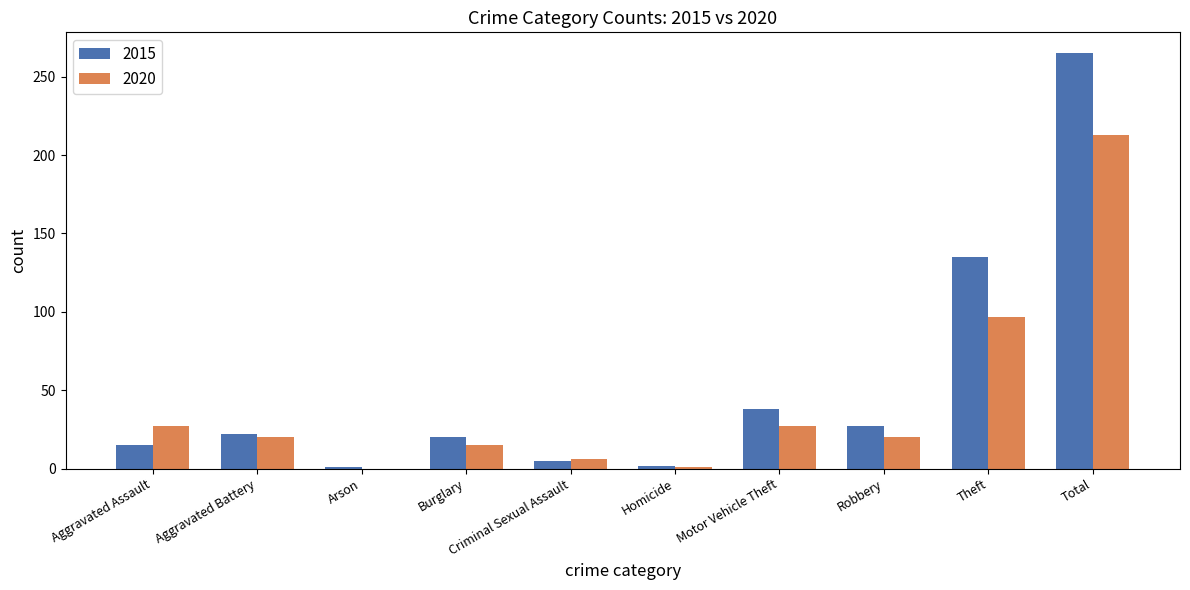

At which label is 2020 closest to 106?

Theft